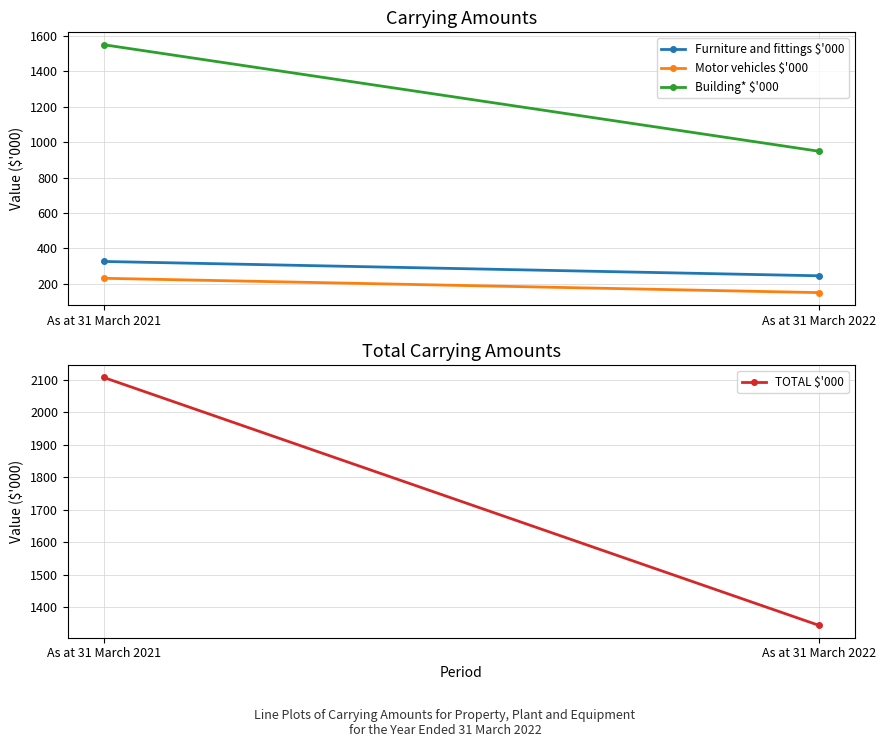

Reading right to left, what are all the values shown in this chart?

Furniture and fittings $'000: As at 31 March 2022=245	As at 31 March 2021=326
Motor vehicles $'000: As at 31 March 2022=150	As at 31 March 2021=231
Building* $'000: As at 31 March 2022=949	As at 31 March 2021=1551
TOTAL $'000: As at 31 March 2022=1344	As at 31 March 2021=2108